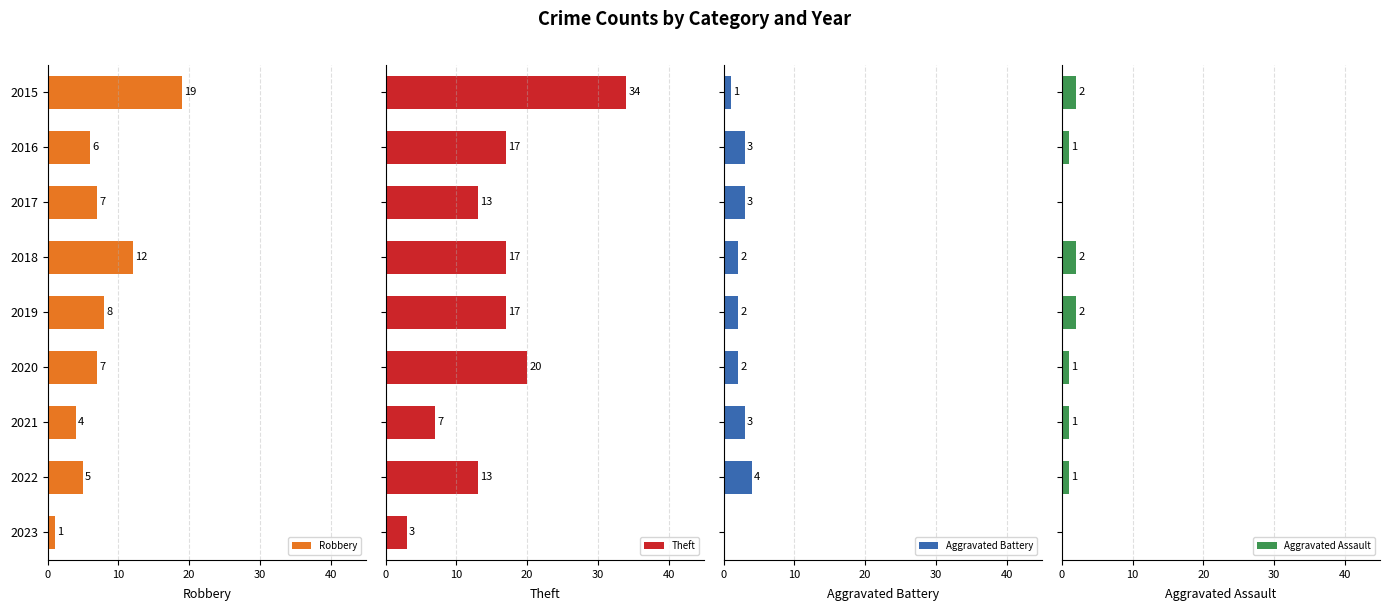

The Robbery series shows 4 at 2017. True or false?

False